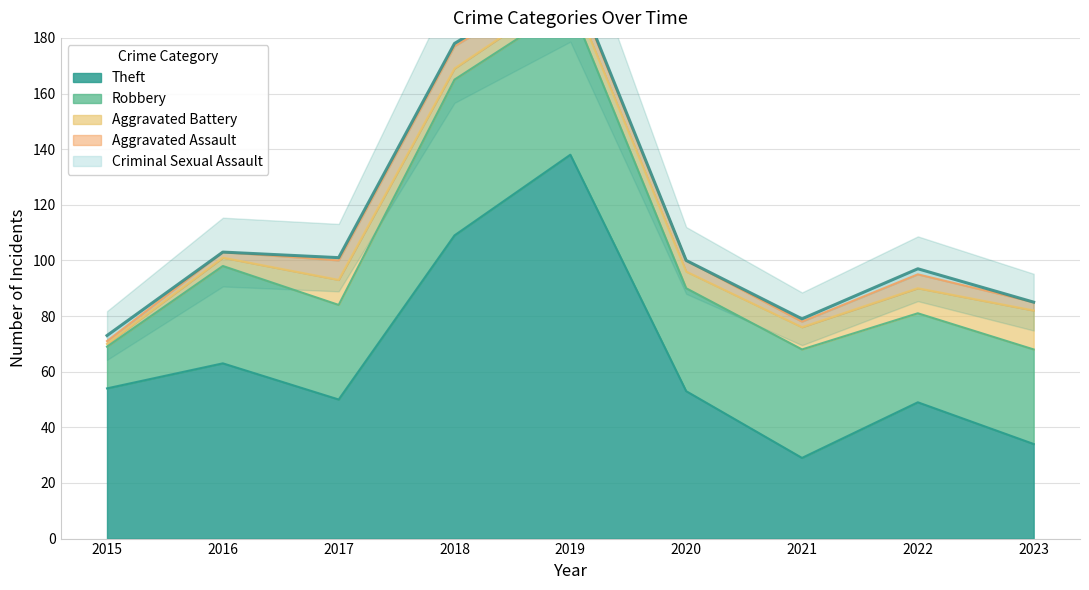

At which label is Theft closest to 83?

2016